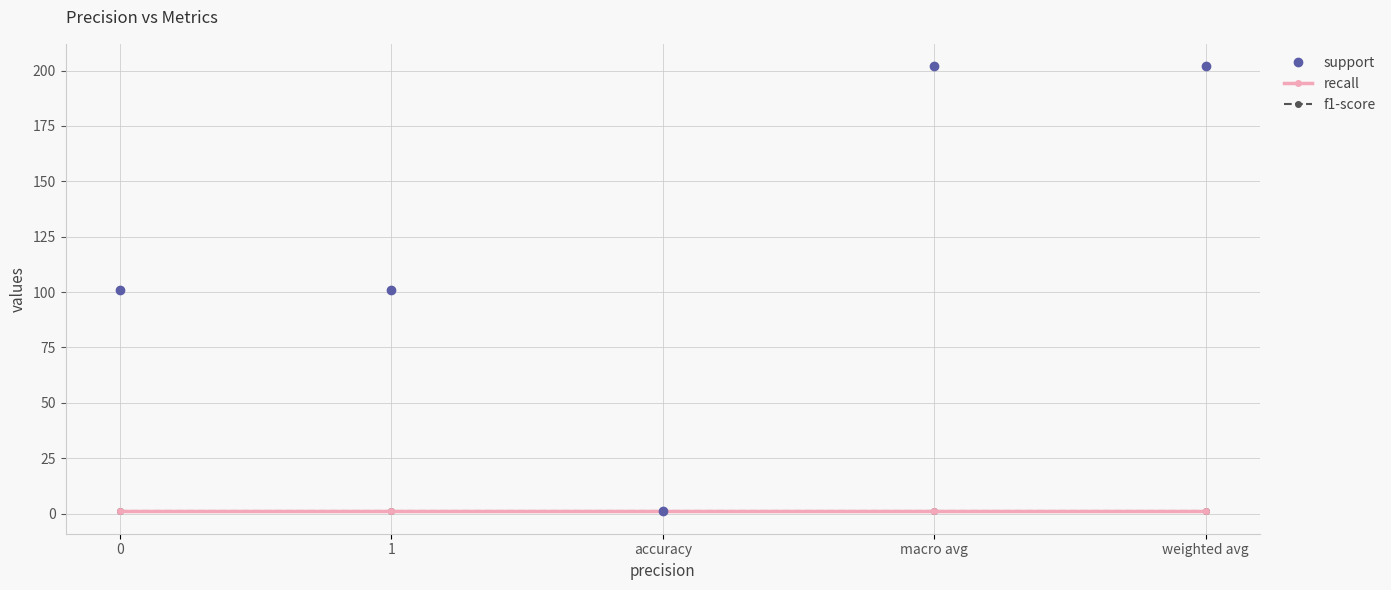

Rank the categories by support value from highest to lowest.

macro avg, weighted avg, 0, 1, accuracy